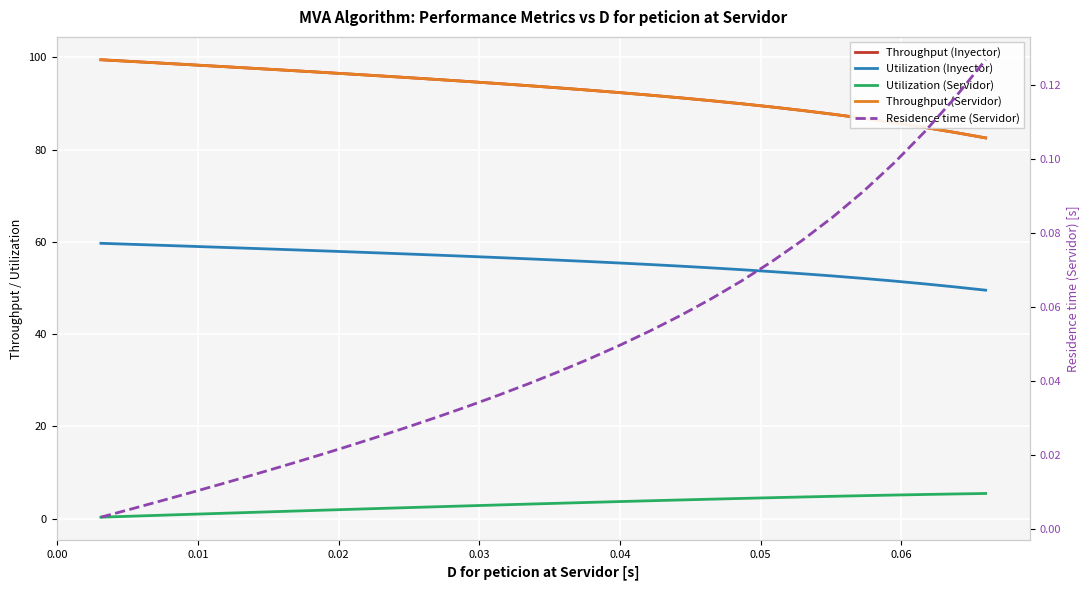

List the series in order of their peak value, lowest first.

Residence time (Servidor), Utilization (Servidor), Utilization (Inyector), Throughput (Inyector), Throughput (Servidor)